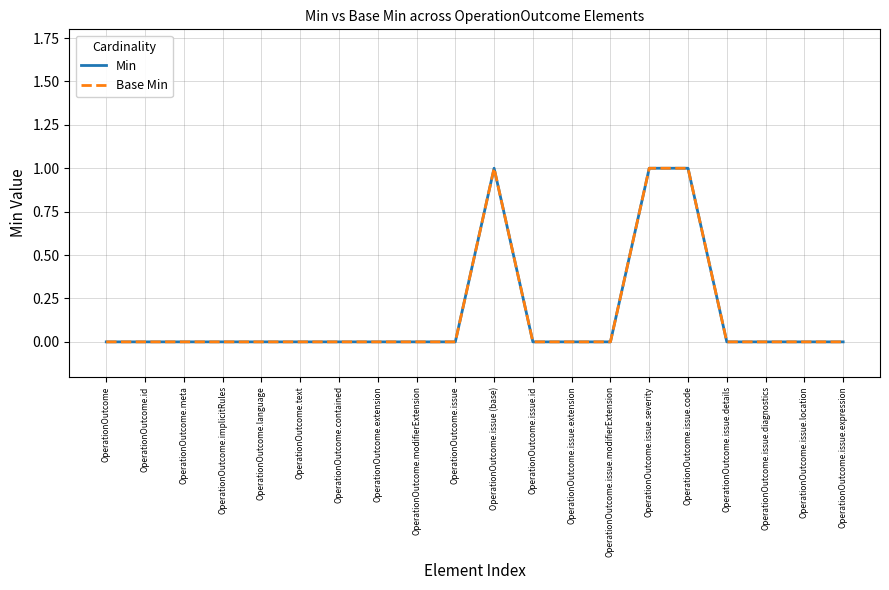

Does the chart have visible grid lines?

Yes